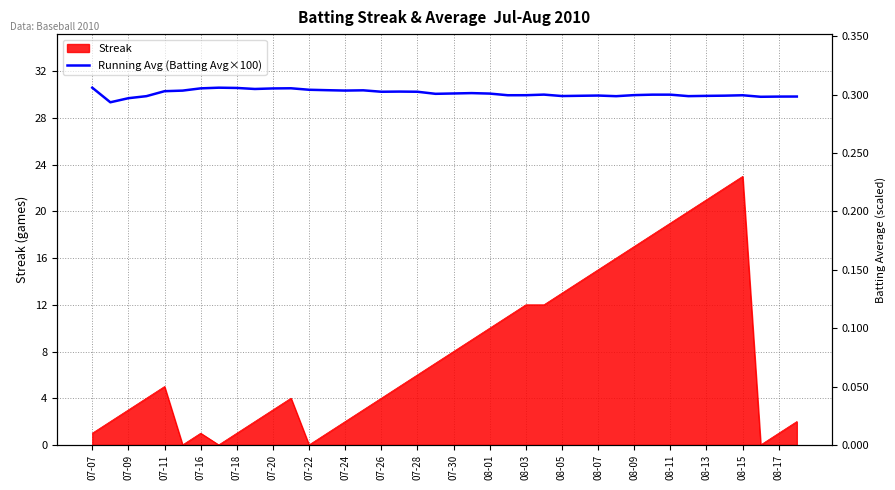

What is the change in value from 08-05 to 22?

-0.3